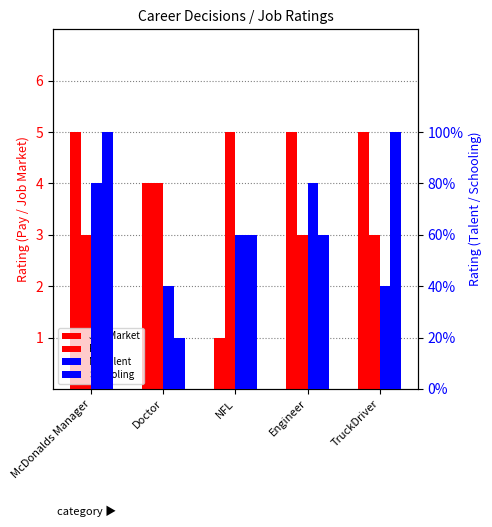

What is the maximum value for MyTalent?

4